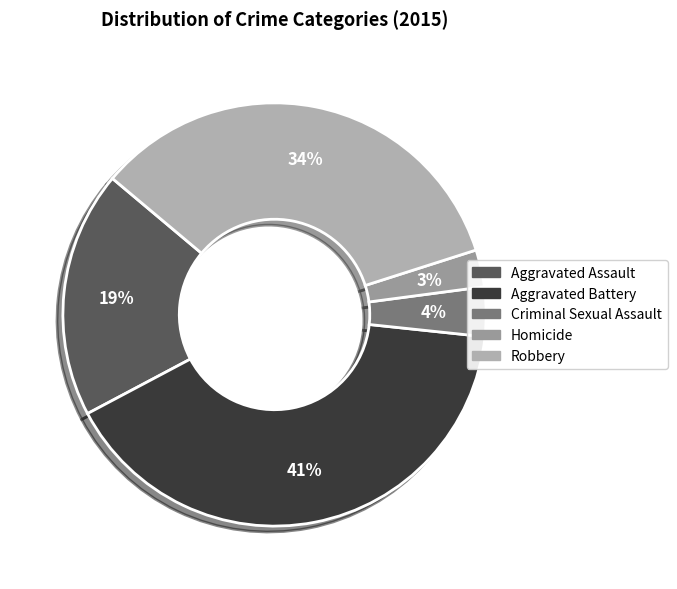

To the nearest percent, what portion does Criminal Sexual Assault represent?

4%